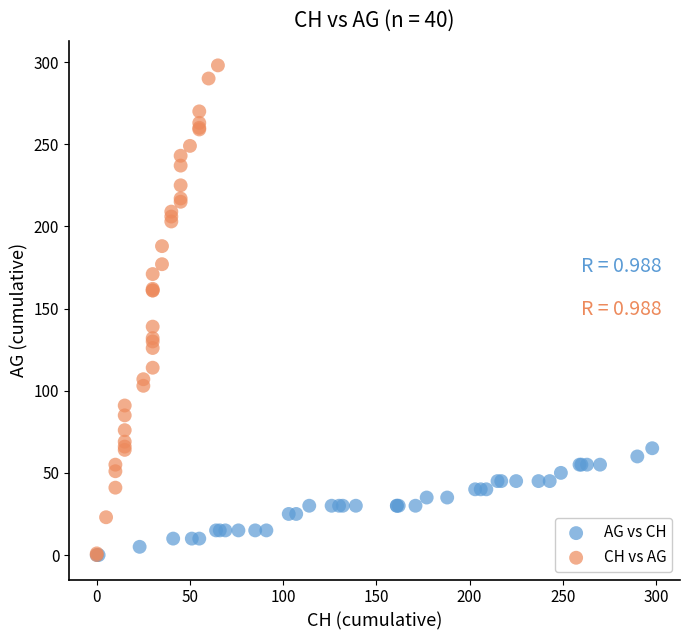

Which series has the widest spread of Y values?

CH vs AG